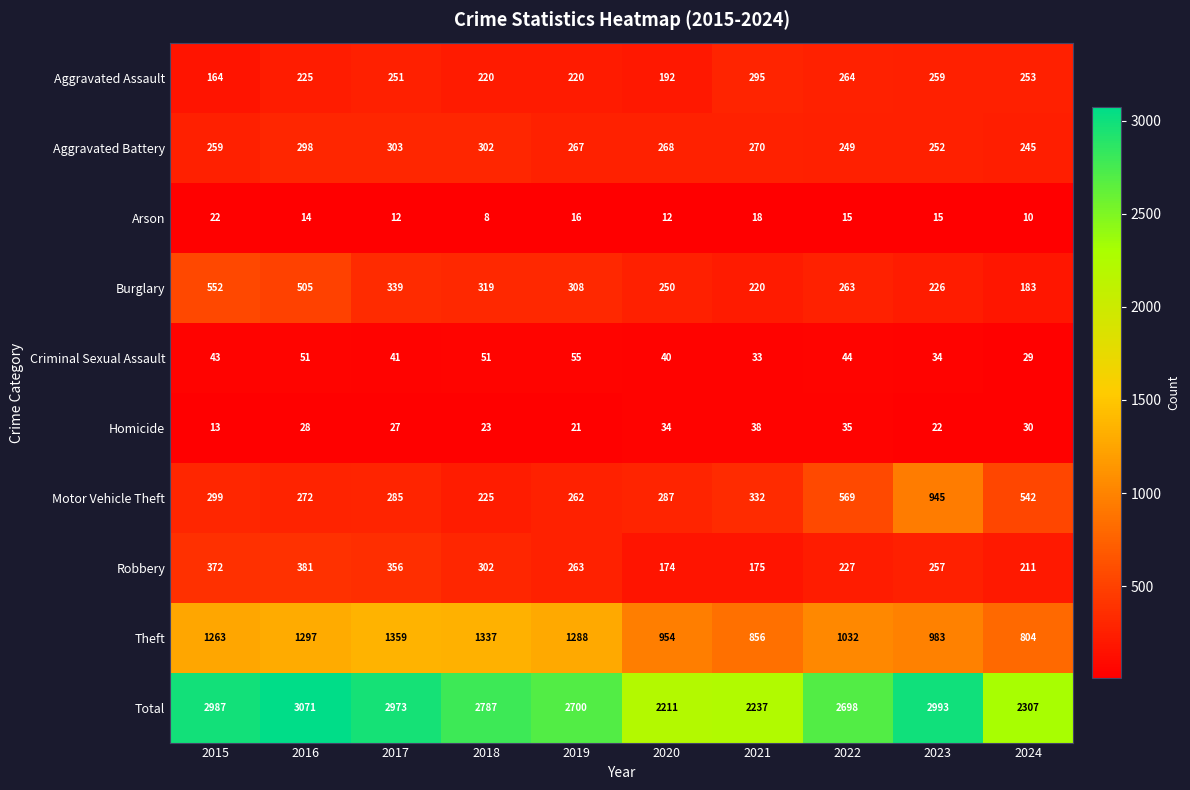

At how many categories does at least one series exceed 1673?

10